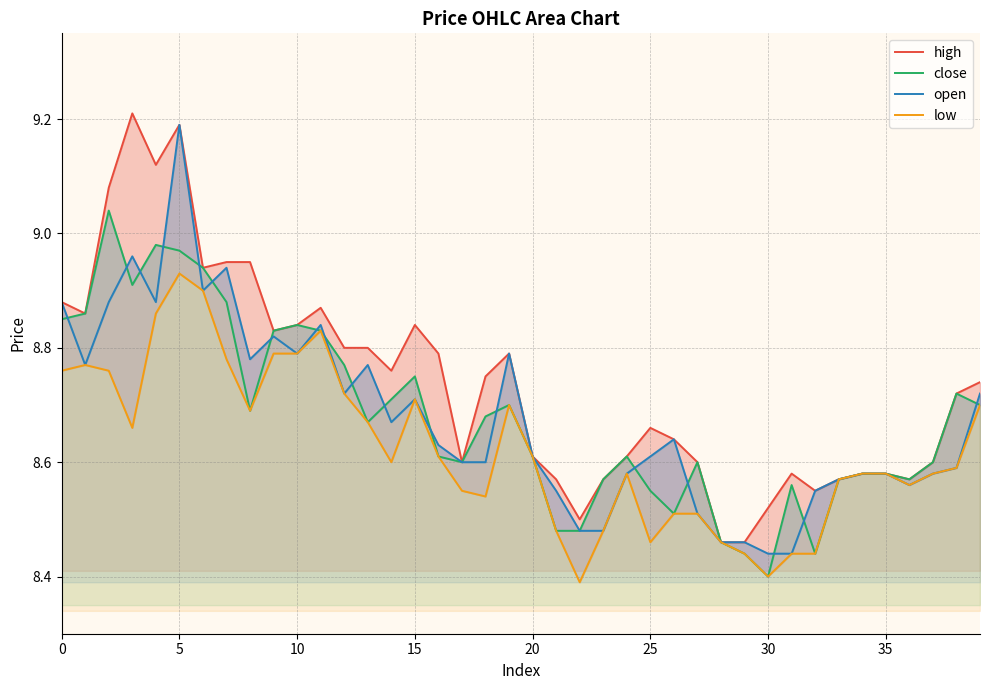

At how many categories does at least one series exceed 9?

4